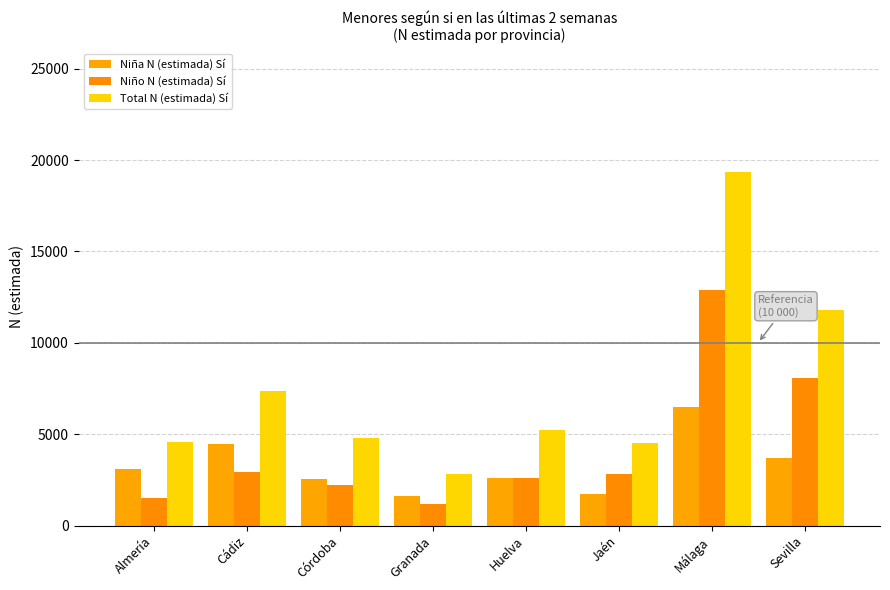

At which label does Total N (estimada) Sí reach its peak?

Málaga